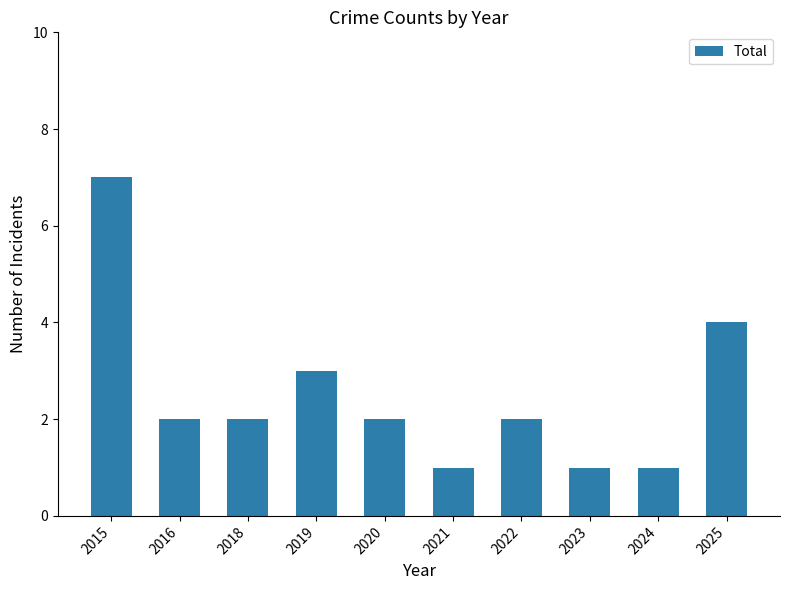

Which label corresponds to the largest value in the chart?

2015